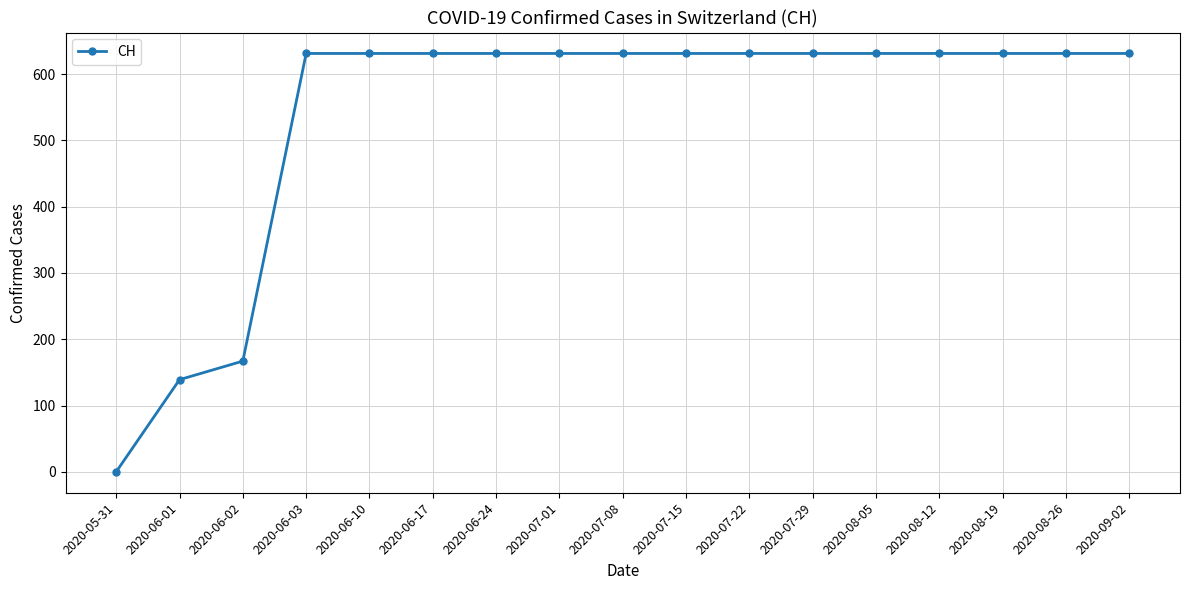

What is the difference between the maximum and minimum values?

631